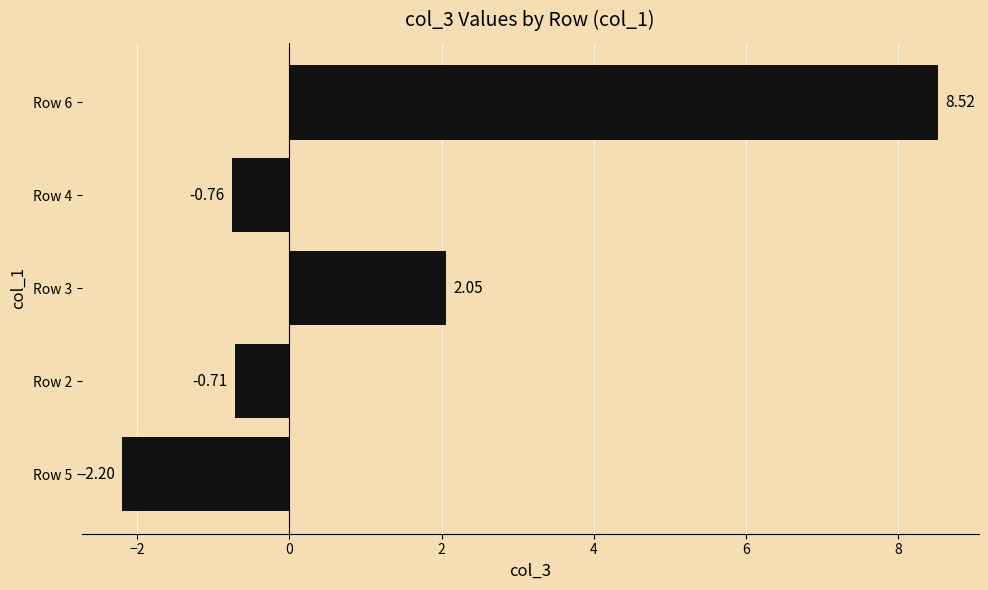

How many bars are there in total?

5